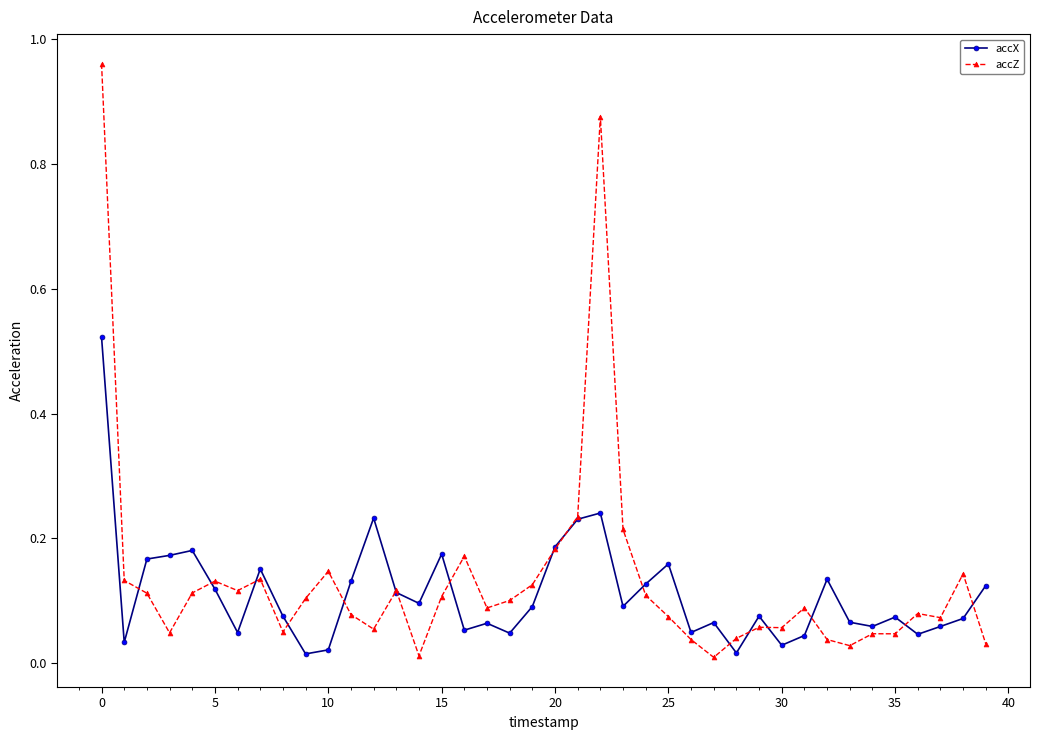

Is this an area chart (filled region under the line)?

No